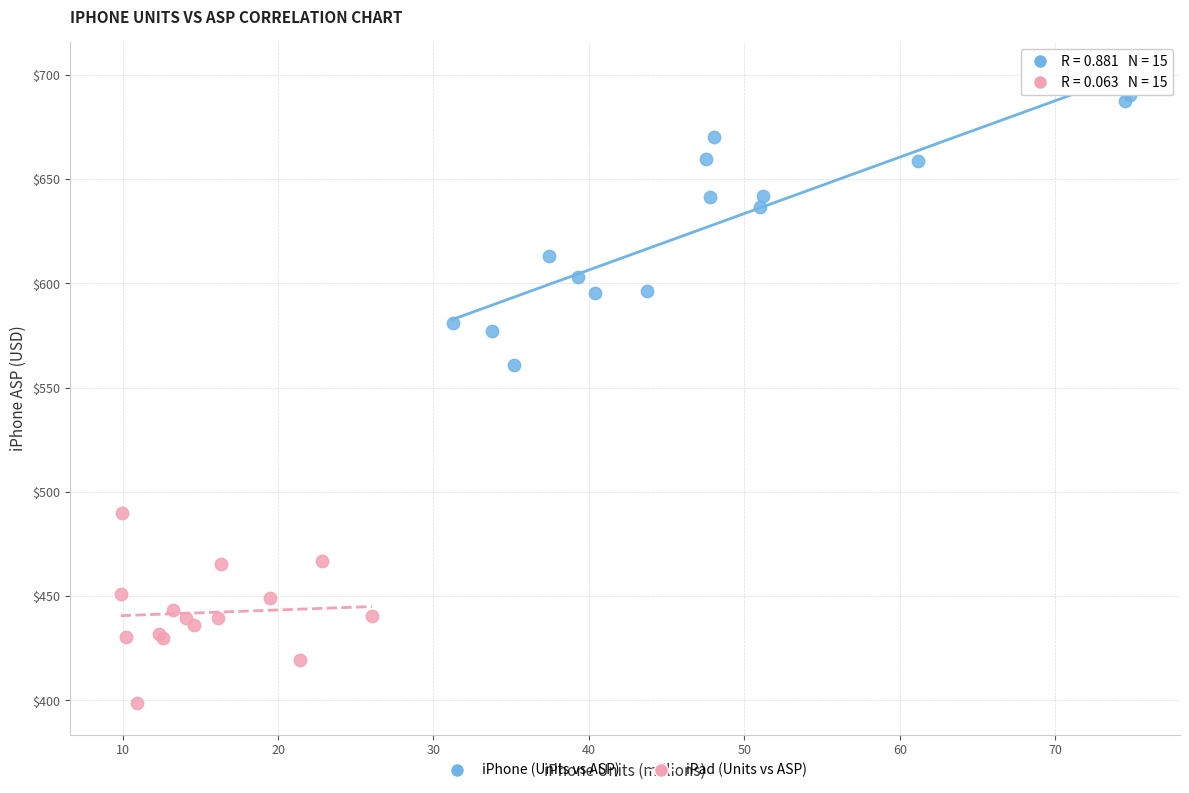

Which series reaches the maximum Y coordinate?

iPhone (Units vs ASP)